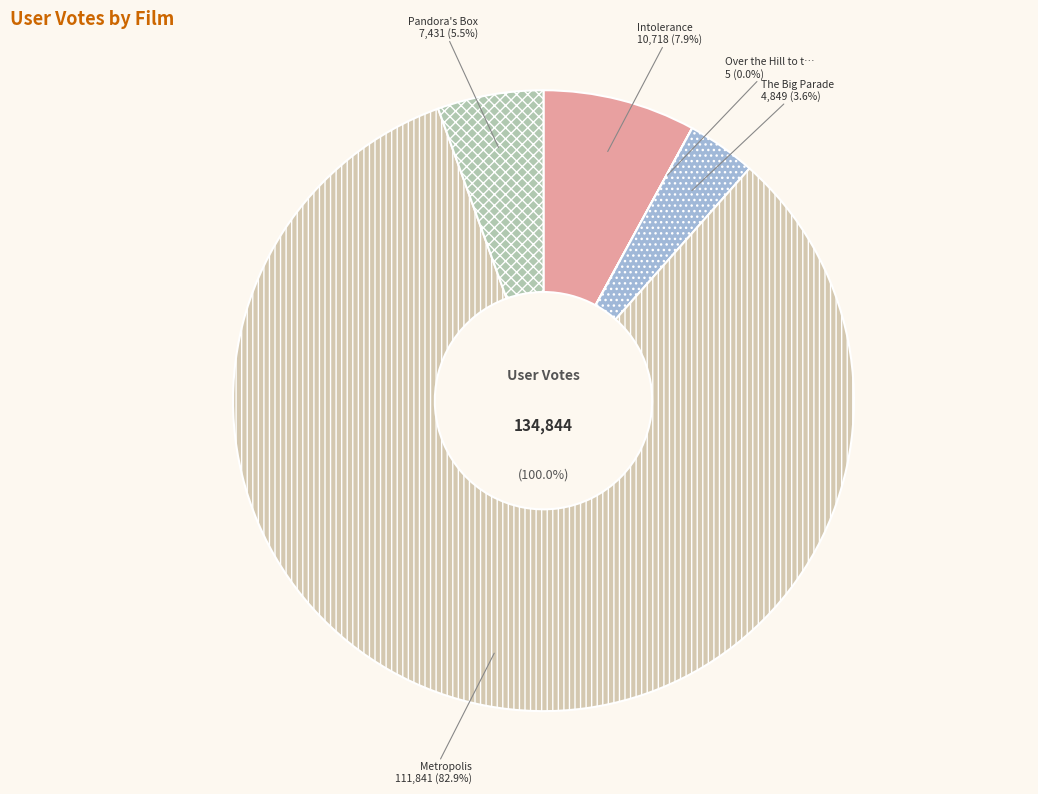

Which category accounts for the majority?

Metropolis